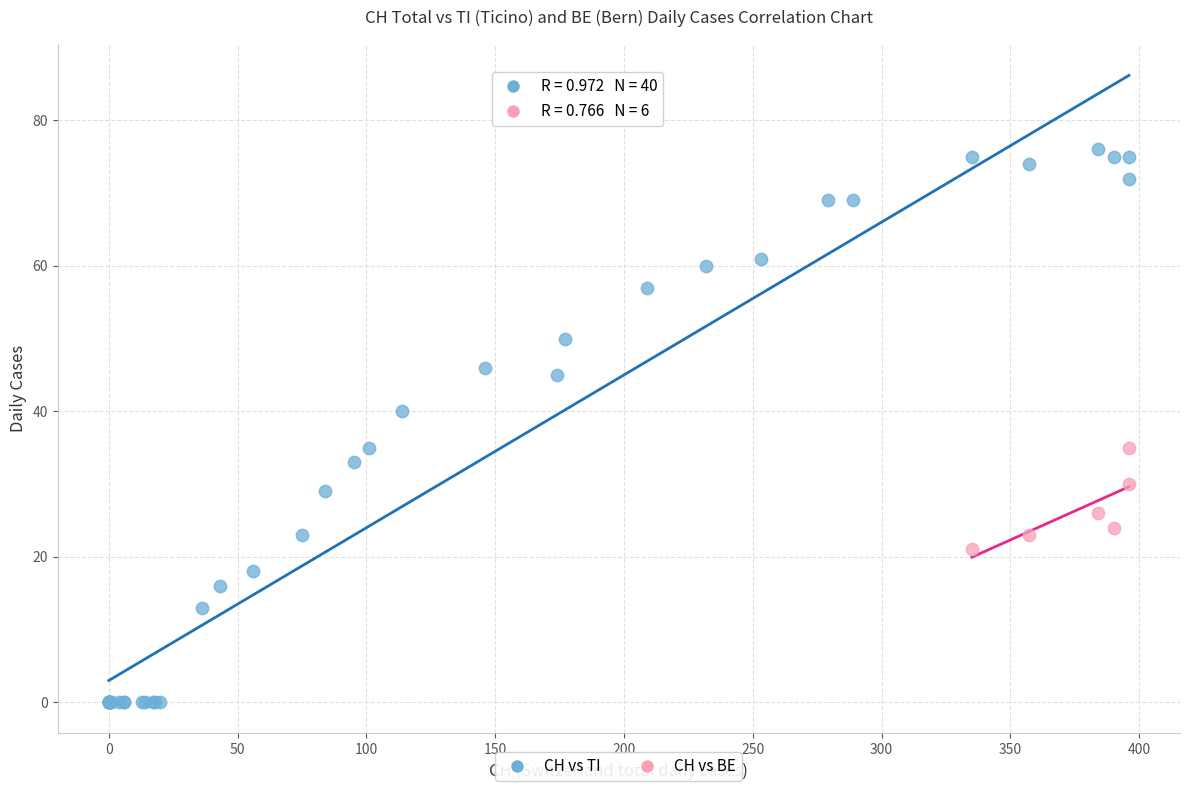

Which series contains the highest Y value?

CH vs TI